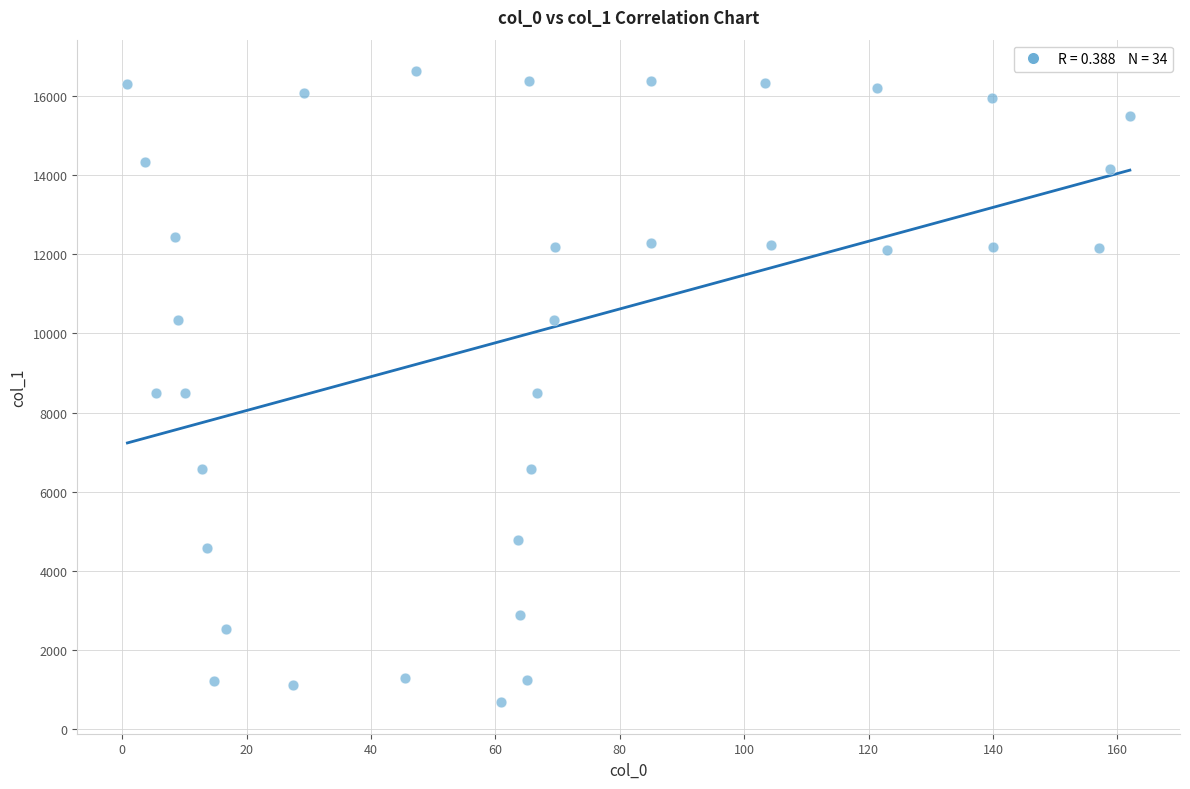

What is the range of Y values (max minus min)?

15945.0